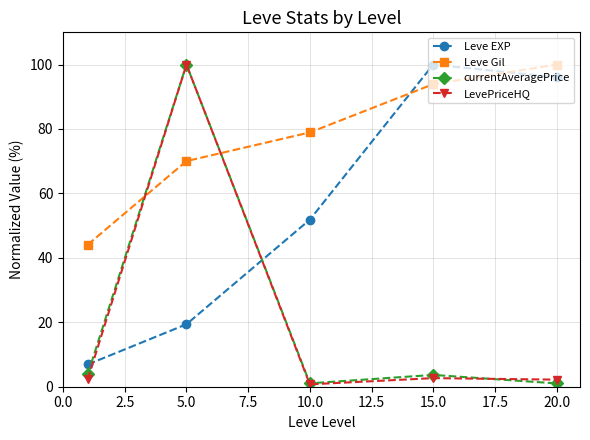

How many interior local peaks does the currentAveragePrice series have?

2